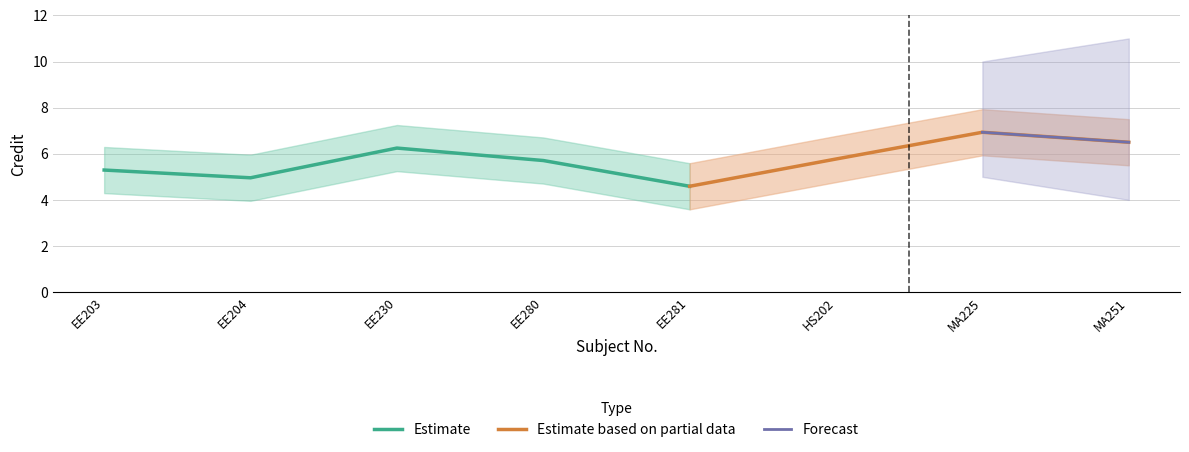

Rank the series by their maximum value, from lowest to highest.

Credit_lower, Credit, Credit_upper